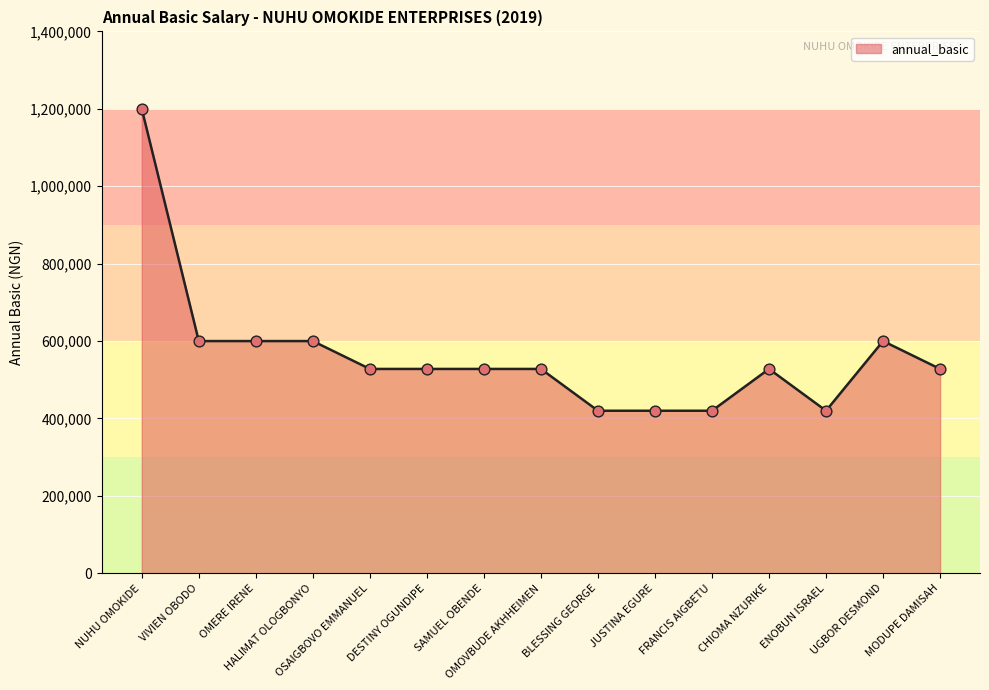

Which has a higher value, DESTINY OGUNDIPE or VIVIEN OBODO?

VIVIEN OBODO